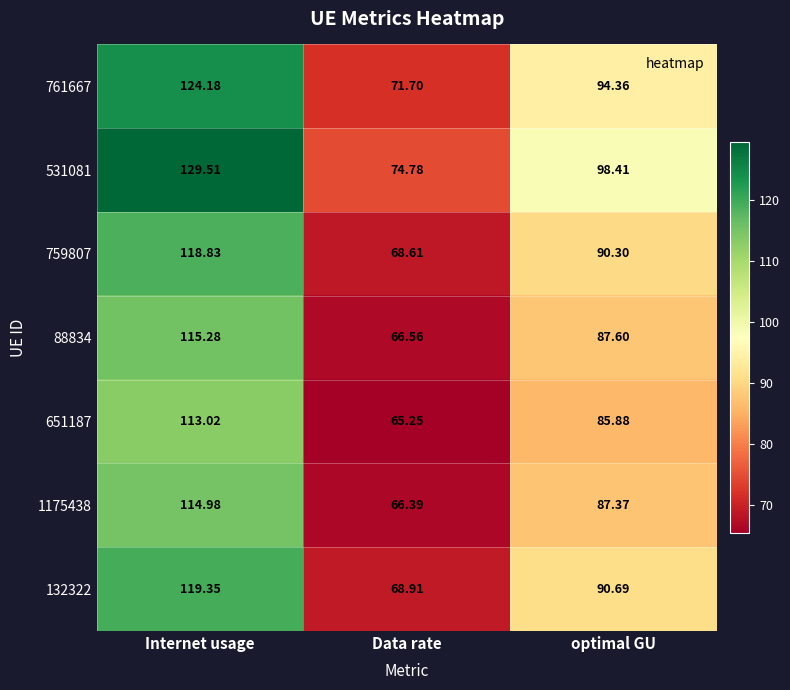

Between Internet usage and Data rate, which series saw the biggest shift?

531081